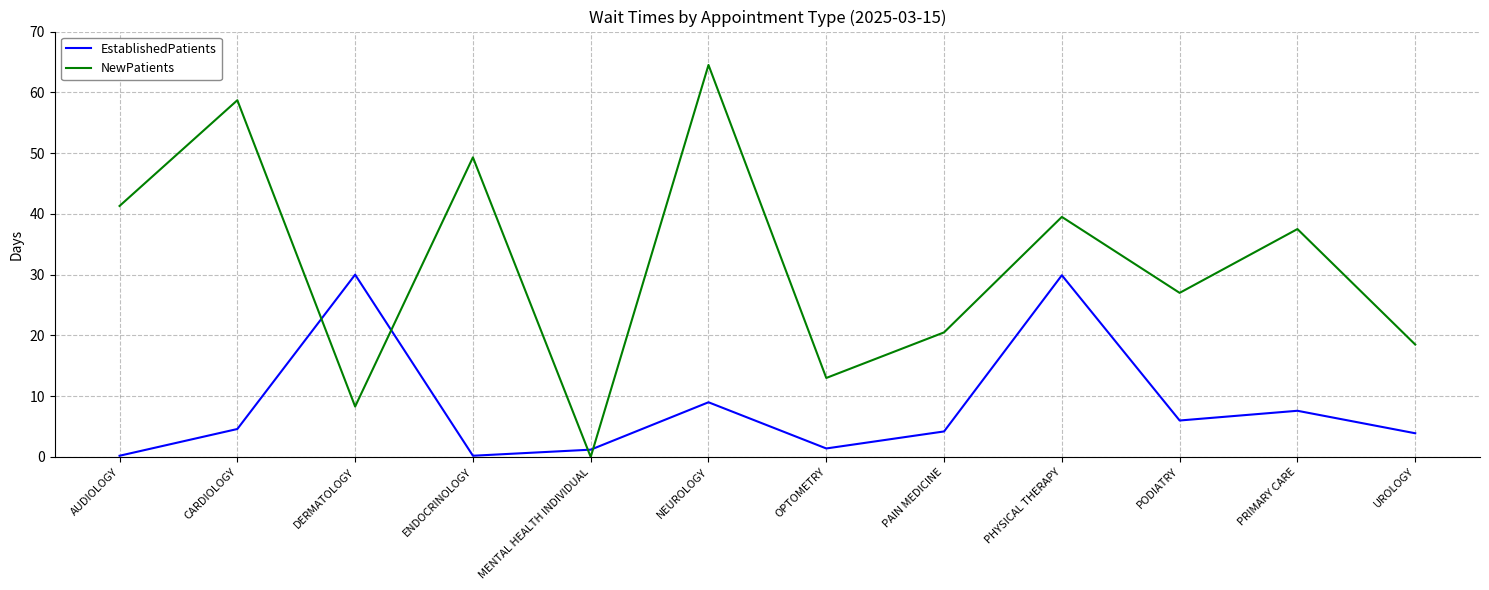

The value of NewPatients at PHYSICAL THERAPY is 53.8. True or false?

False